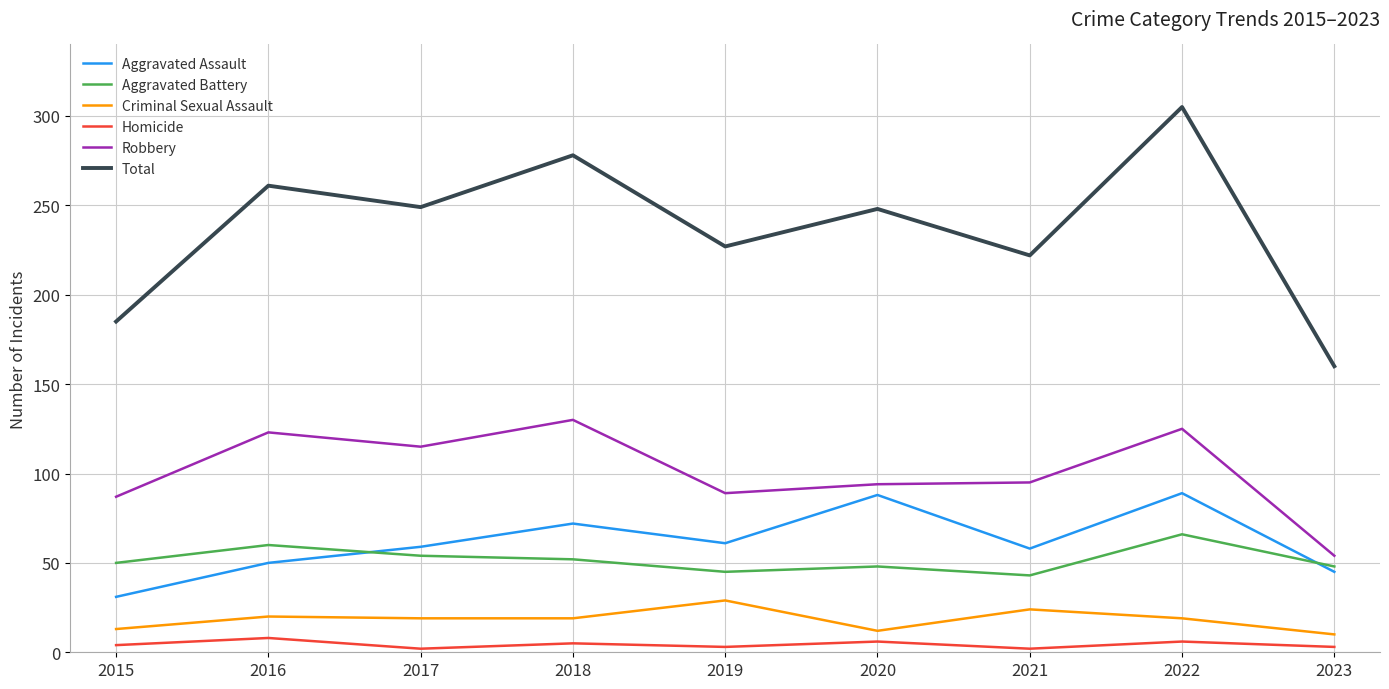

What is the sum of the Robbery values at 2021 and 2022?

220